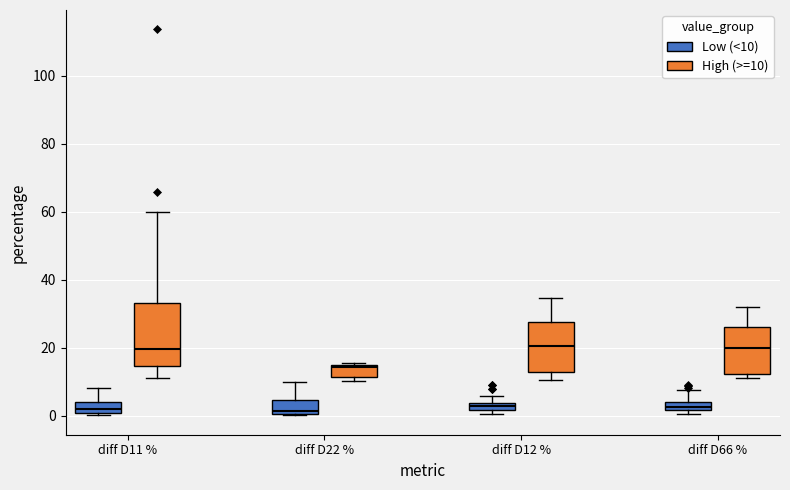

Comparing the boxes themselves (not the whiskers), which one is the tallest?

diff D11 % (High (>=10))